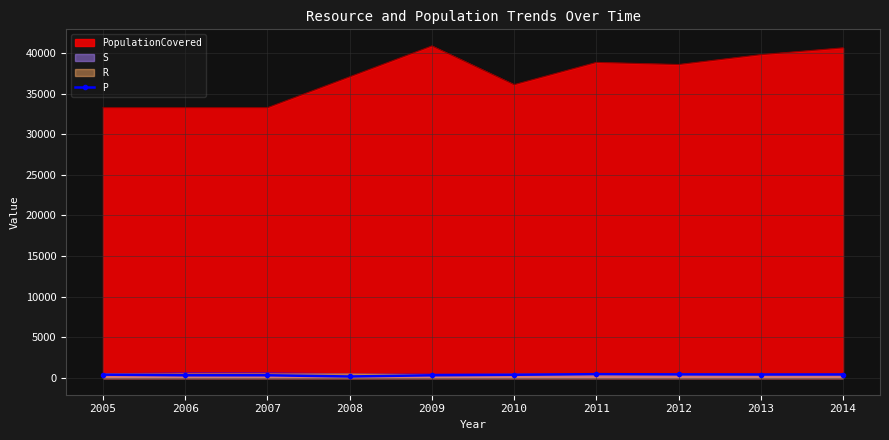

Count the number of values greater than 424.

4